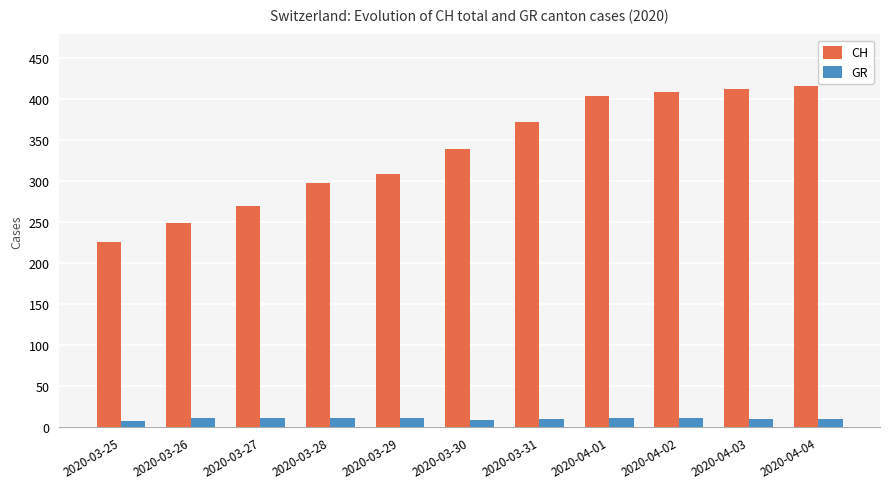

The value of CH at 2020-03-27 is 56. True or false?

False